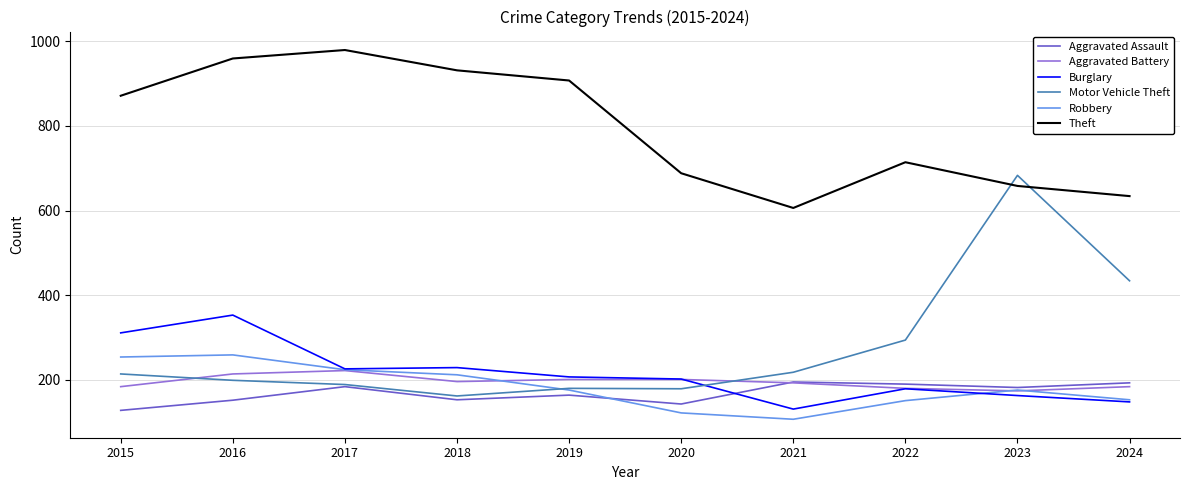

At which label does Burglary reach its minimum?

2021